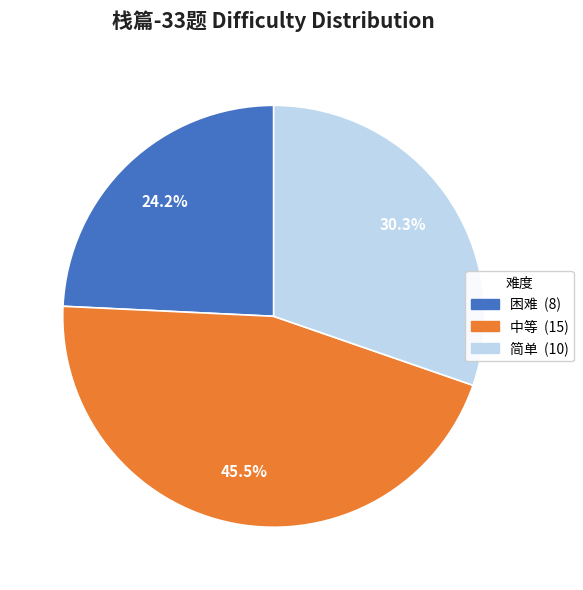

Which category has the smallest portion of the pie?

困难